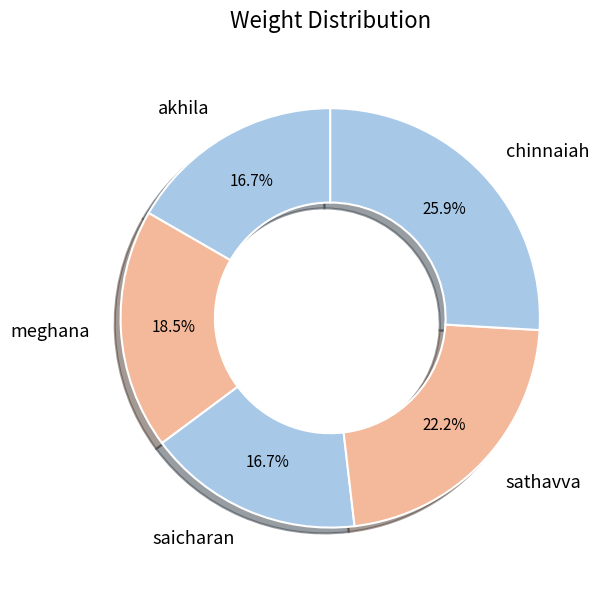

Which slice is the largest?

chinnaiah